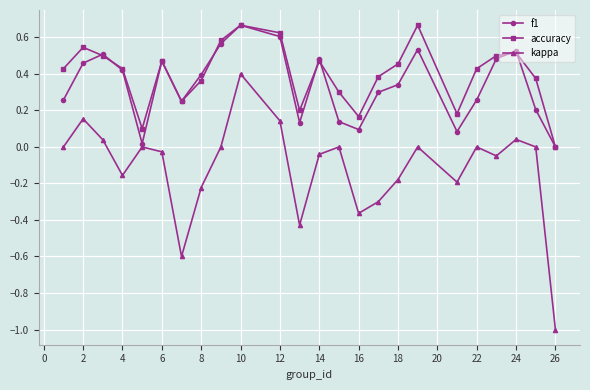

True or false: accuracy and kappa intersect in this chart.

False